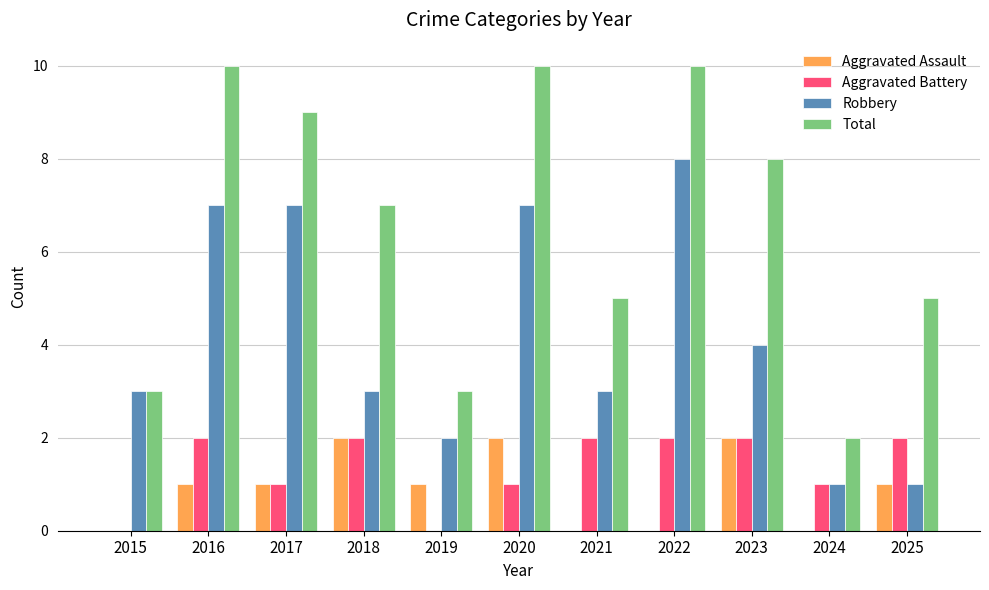

What are all the series names shown in the legend?

Aggravated Assault, Aggravated Battery, Robbery, Total